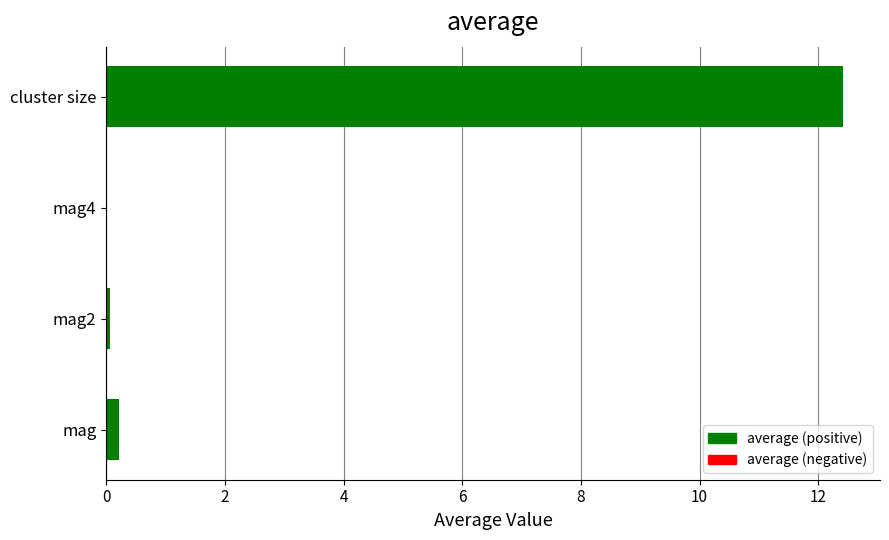

What is the greatest value displayed?

12.4